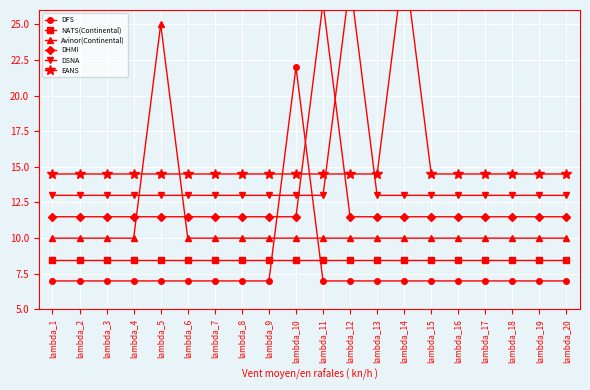

At lambda_3, list the series in order from largest to smallest.

EANS, DSNA, DHMI, Avinor(Continental), NATS(Continental), DFS